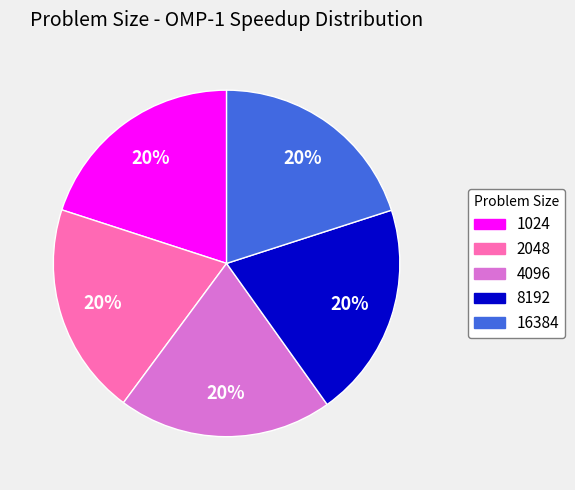

The 4096 slice represents 20% of the pie. True or false?

True